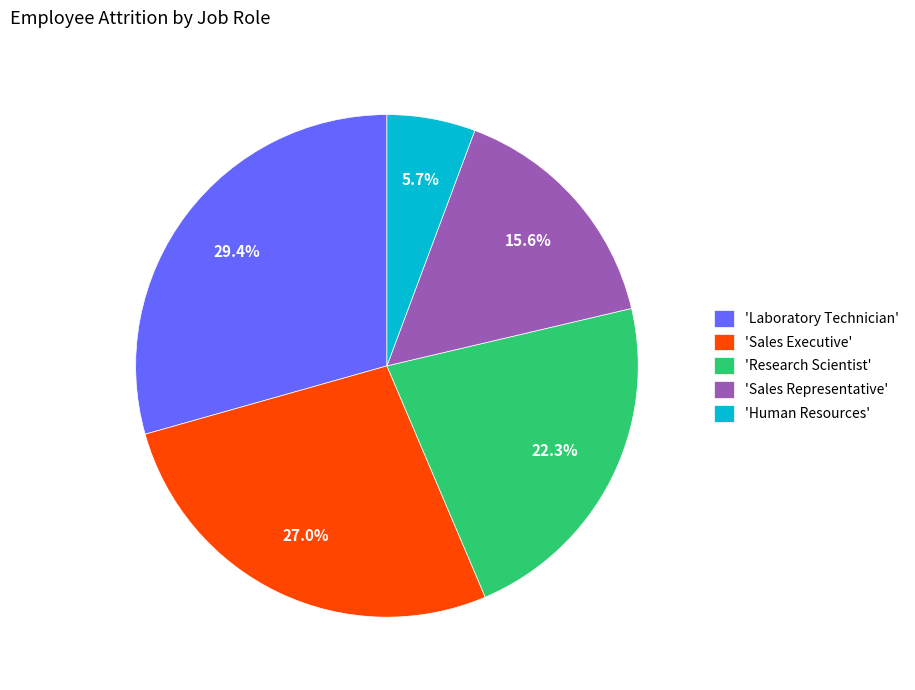

Between 'Research Scientist' and 'Sales Representative', which is larger?

'Research Scientist'